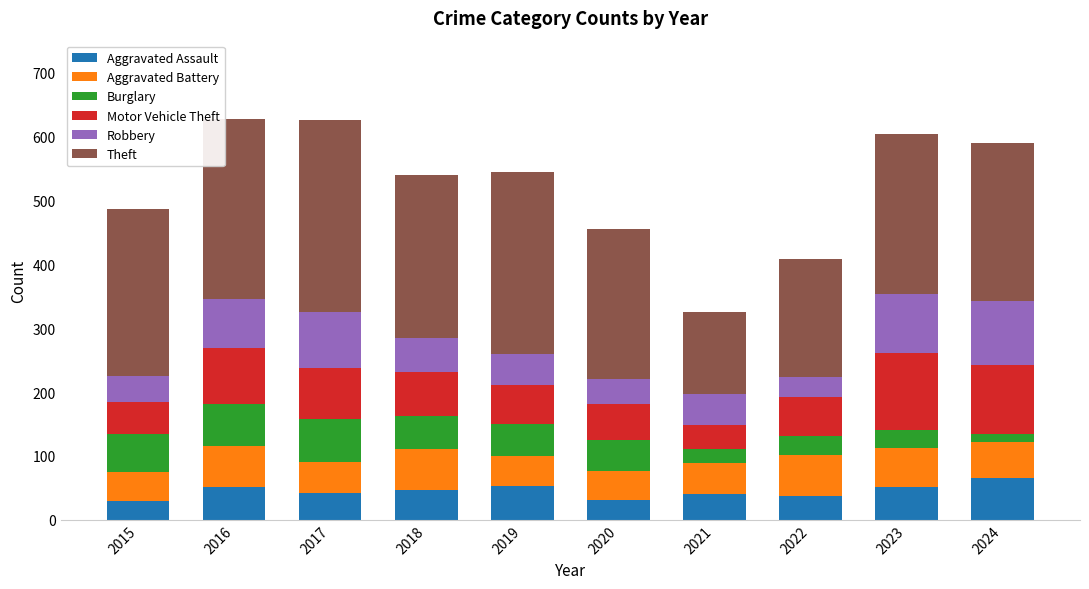

What is the maximum value for Aggravated Assault?

65